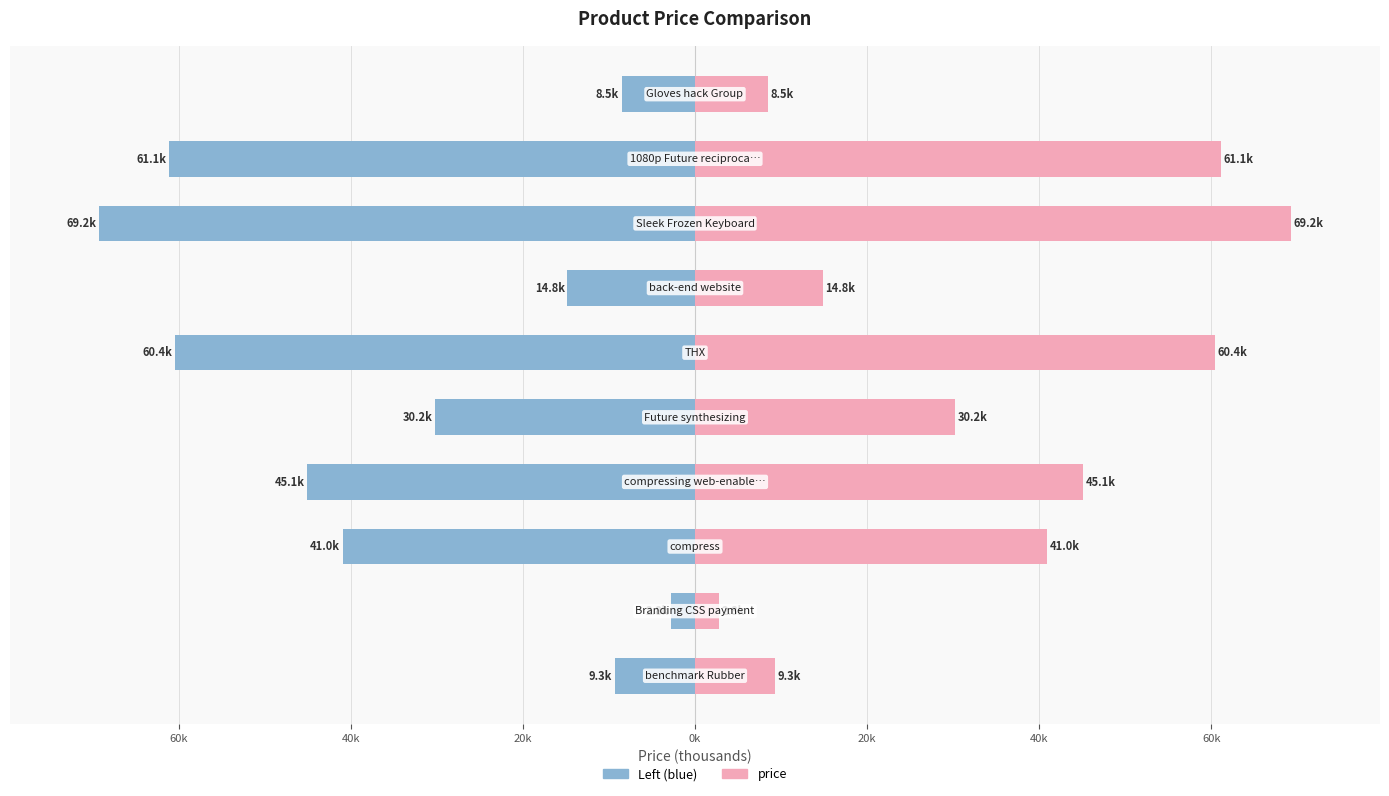

How many groups of bars are there?

10